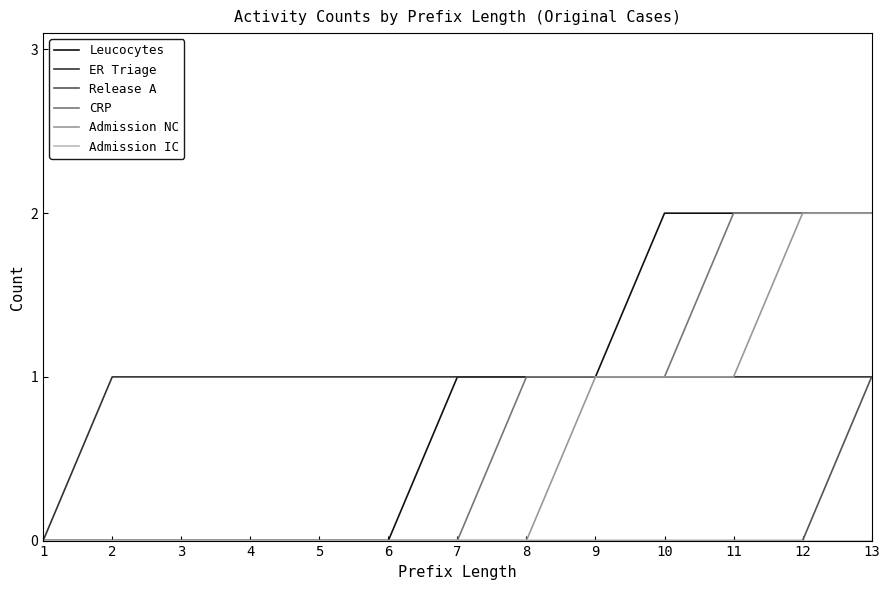

Between 1 and 3, which series saw the biggest shift?

ER Triage